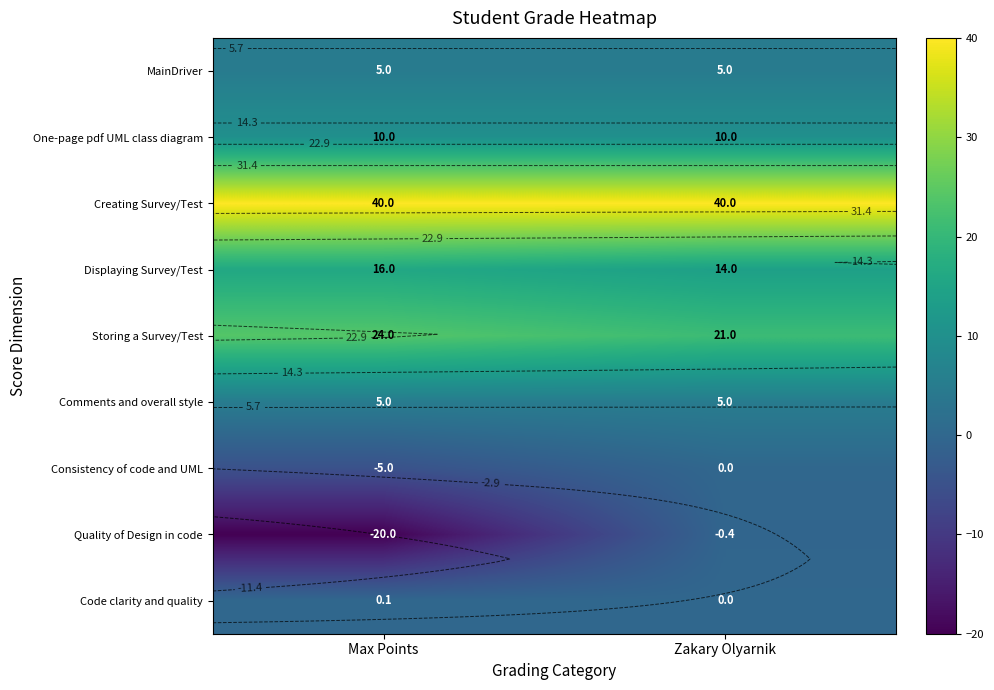

Which series has the widest spread of values?

Quality of Design in code